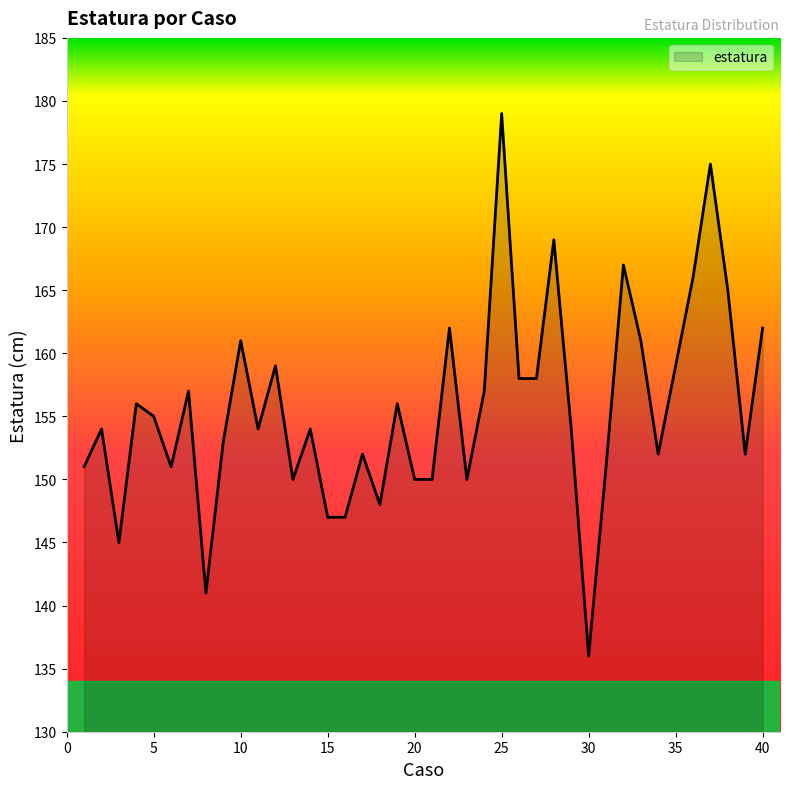

What is the difference between the maximum and minimum values?

43